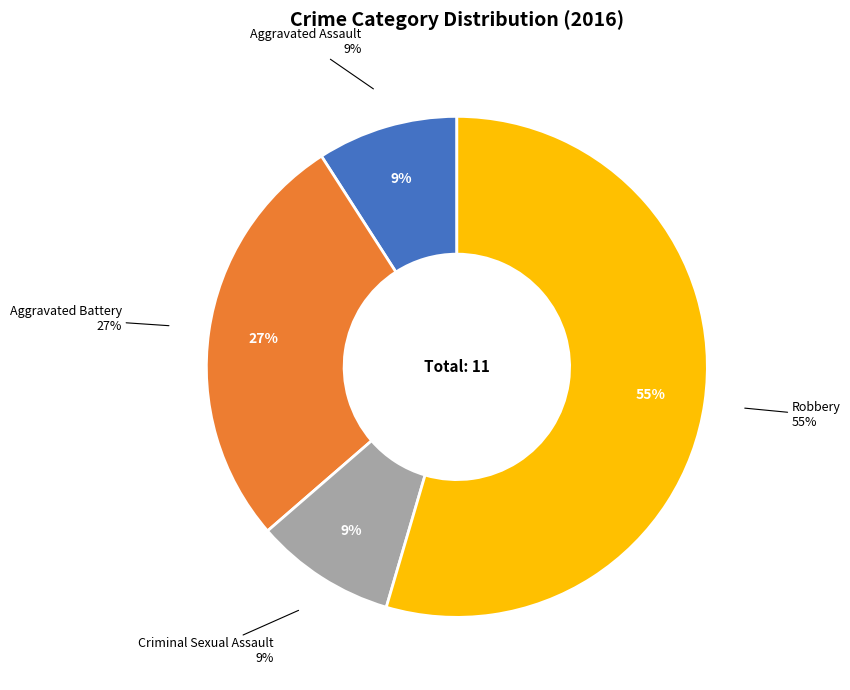

To the nearest percent, what is the average slice percentage?

25%